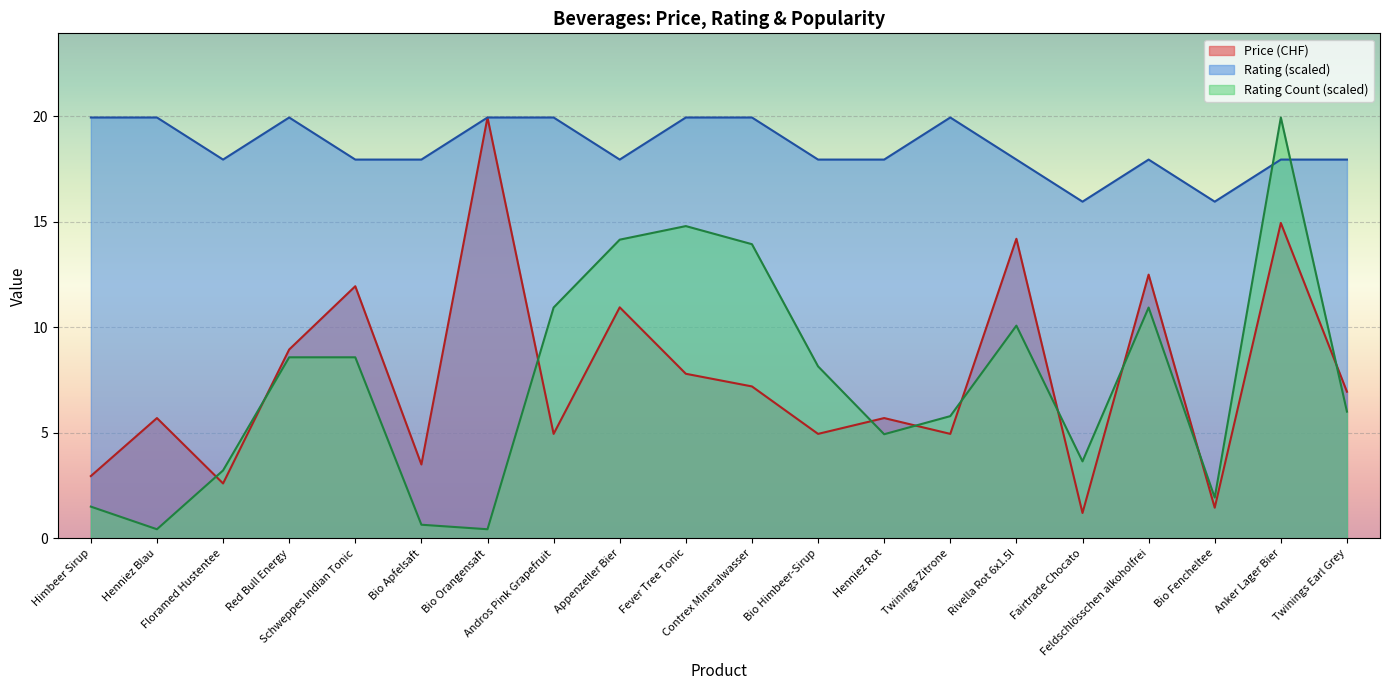

What is the smallest value displayed?

0.4